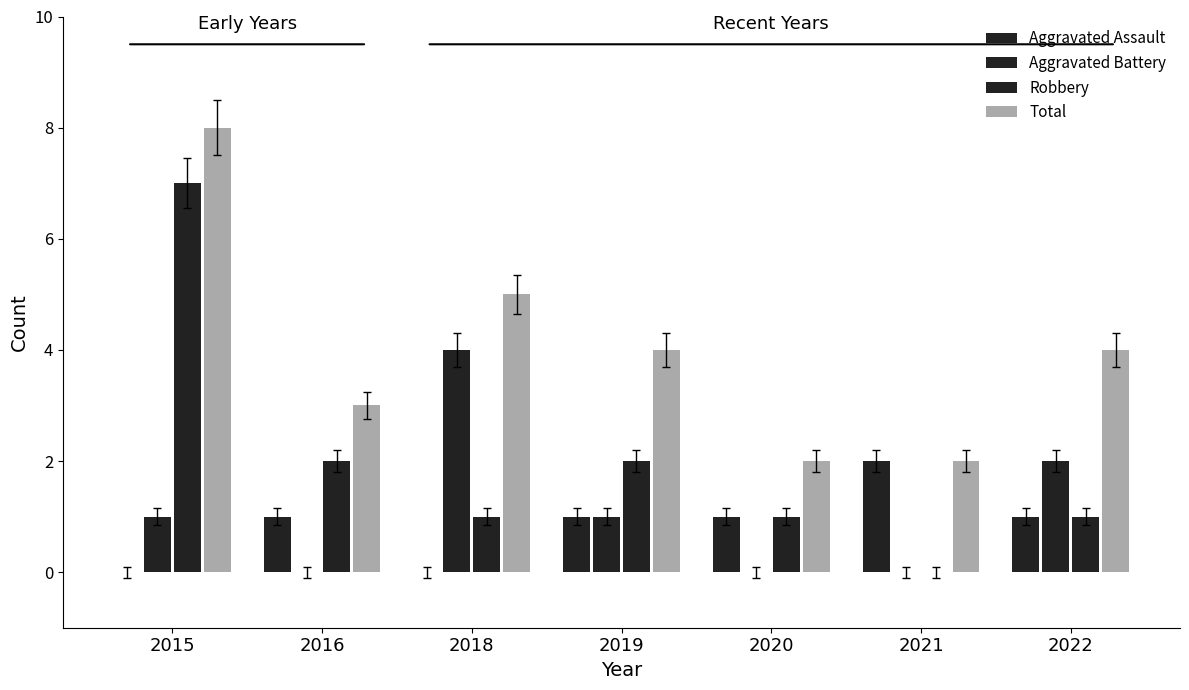

Reading right to left, what are all the values shown in this chart?

Aggravated Assault: 2022=1	2021=2	2020=1	2019=1	2018=0	2016=1	2015=0
Aggravated Battery: 2022=2	2021=0	2020=0	2019=1	2018=4	2016=0	2015=1
Robbery: 2022=1	2021=0	2020=1	2019=2	2018=1	2016=2	2015=7
Total: 2022=4	2021=2	2020=2	2019=4	2018=5	2016=3	2015=8